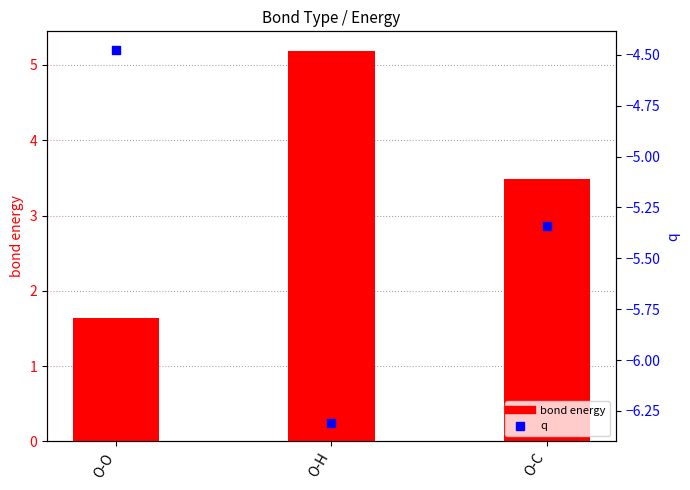

What is the total value across all series at O-O?

-2.8